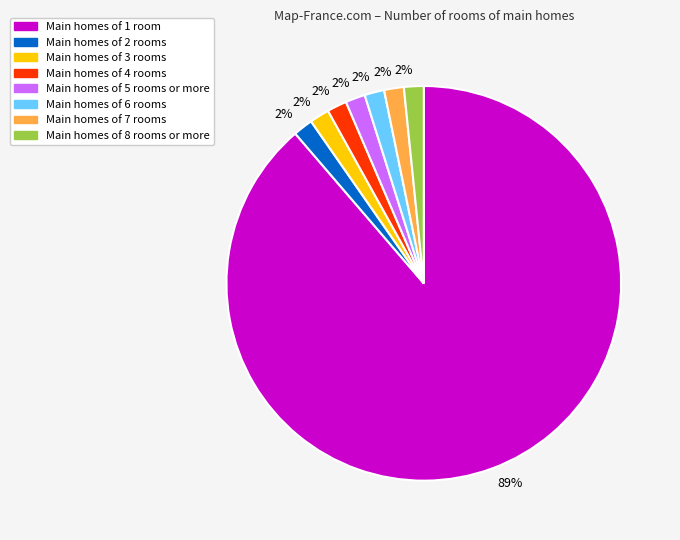

Is there any slice that represents more than half of the pie?

Yes